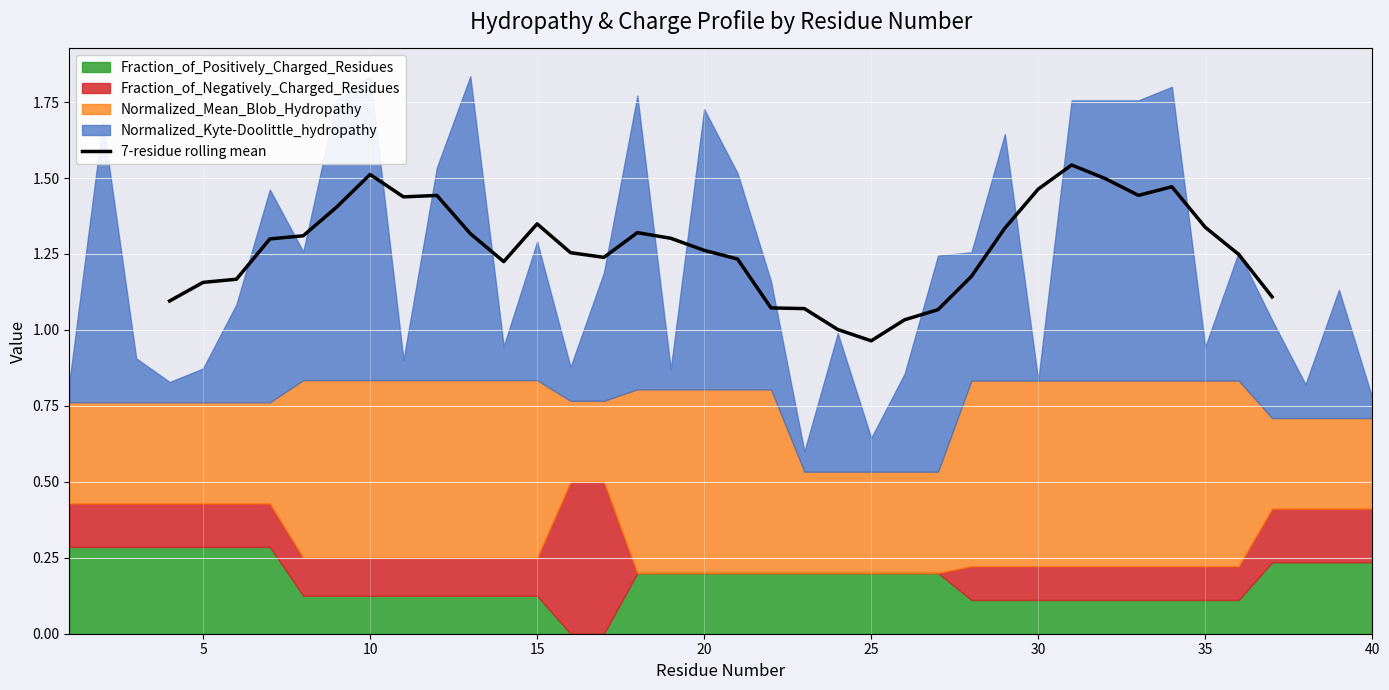

How many lines are shown in the chart?

1